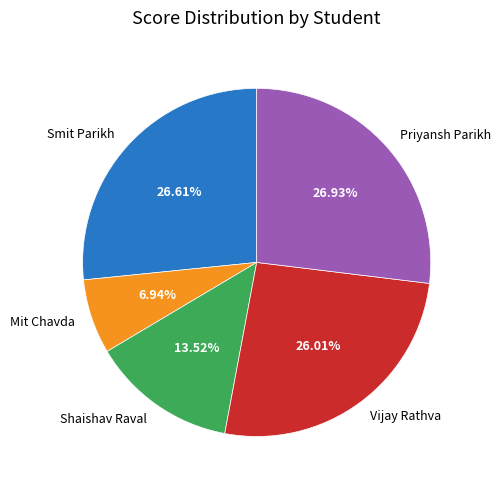

What percentage is the Shaishav Raval slice, to the nearest percent?

14%